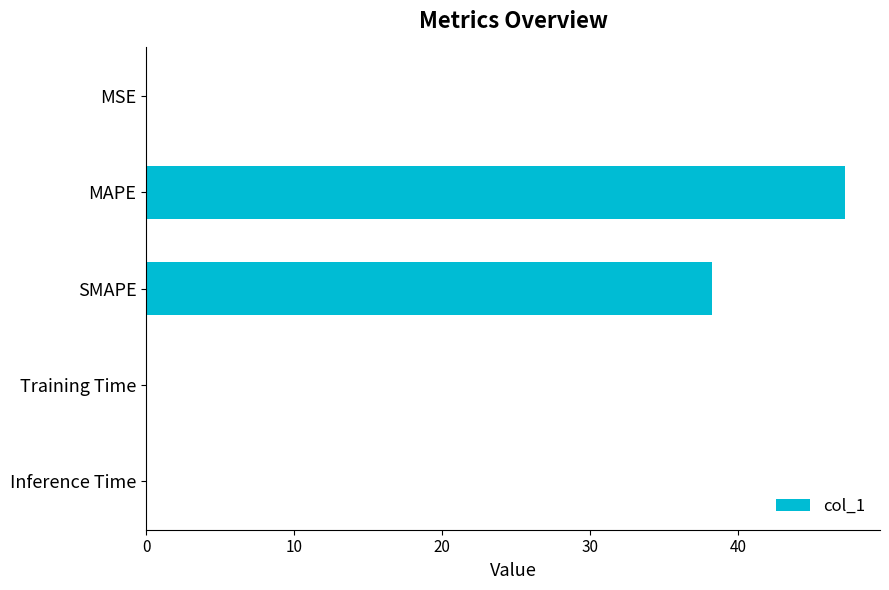

How many categories are shown in the chart?

5